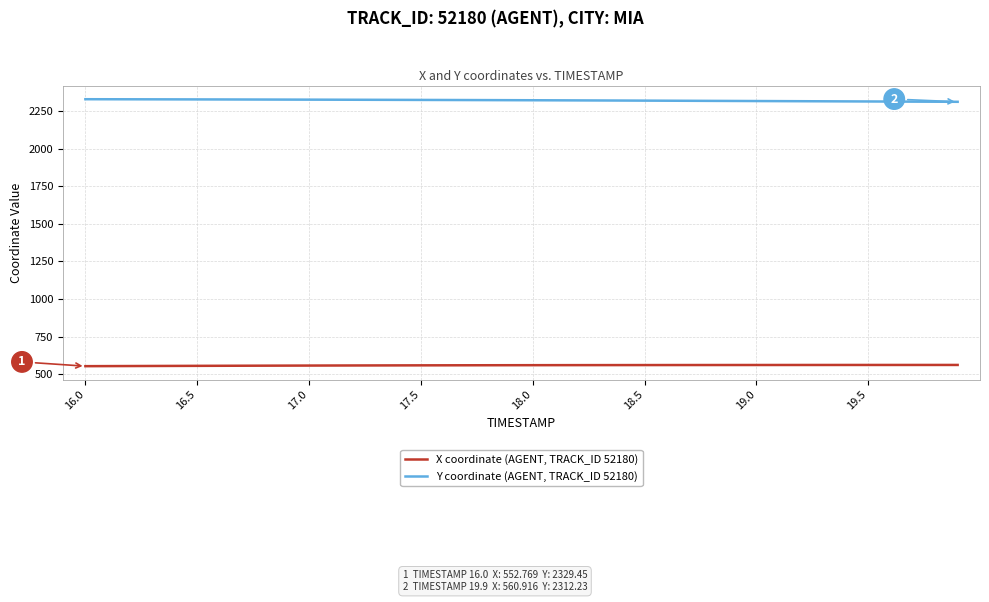

What is the average value of the Y coordinate (AGENT, TRACK_ID 52180) series?

2322.0